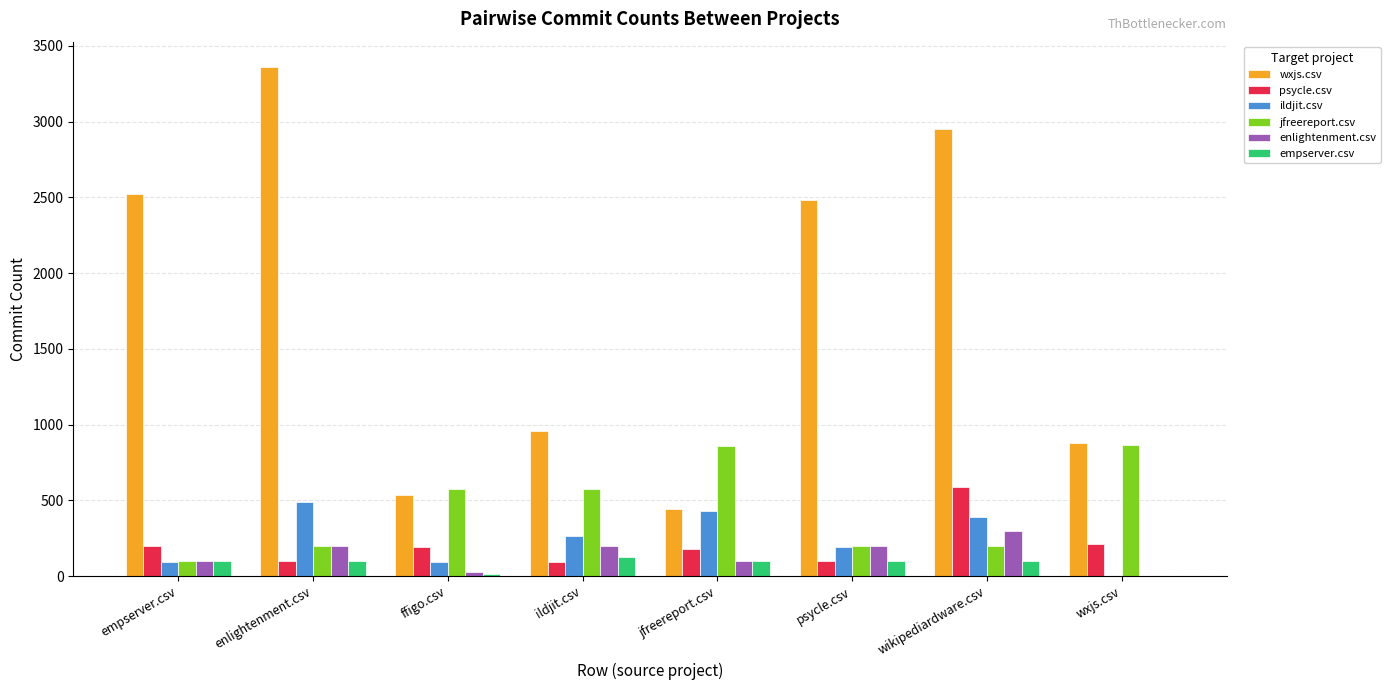

What is the total value across all series at enlightenment.csv?

4441.5